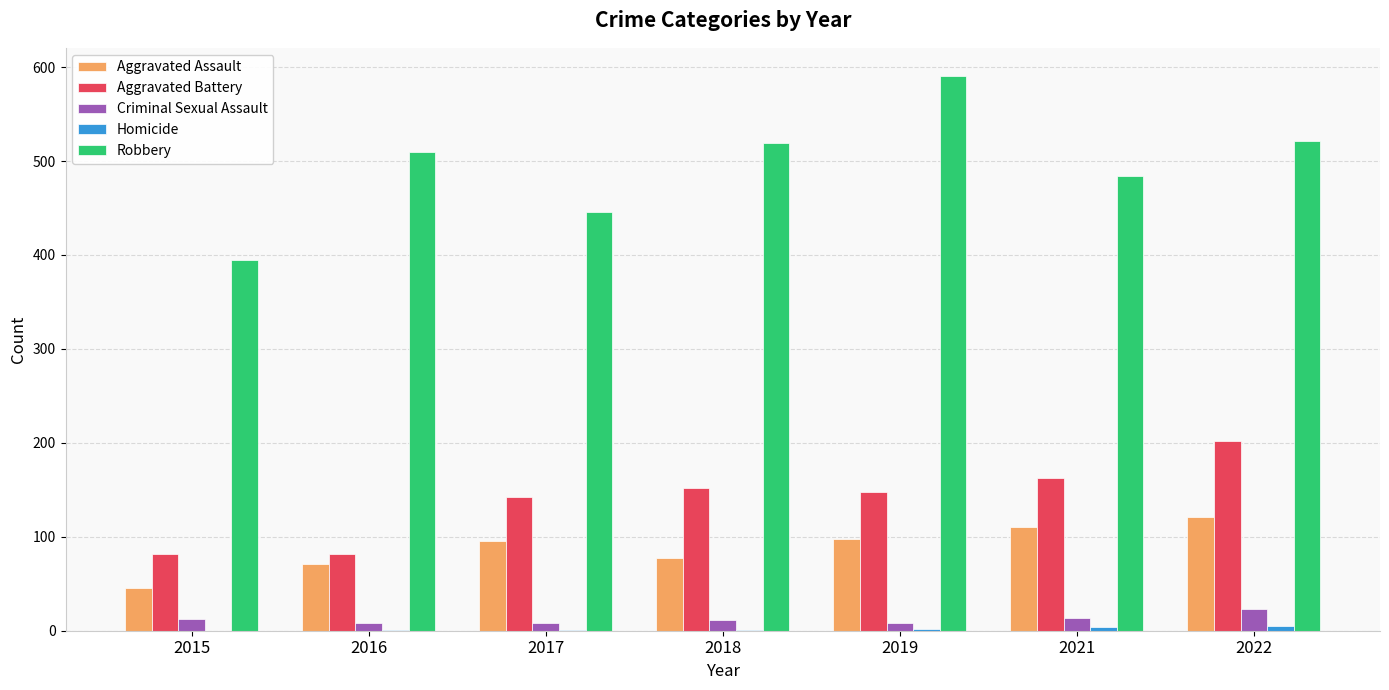

How many distinct data groups are displayed?

5